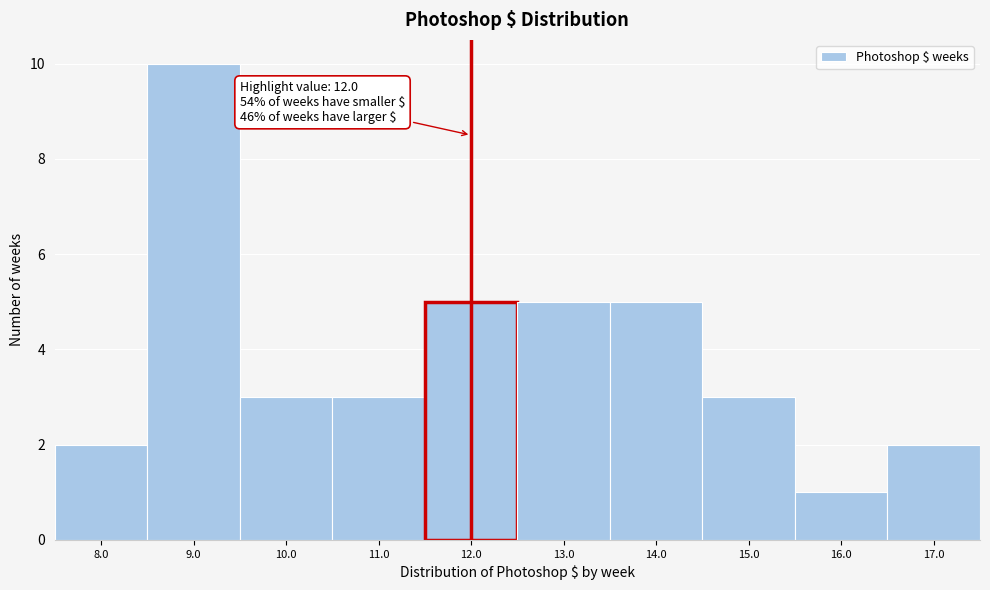

Over which range of the x-axis is the bar tallest?

8.5 to 9.5